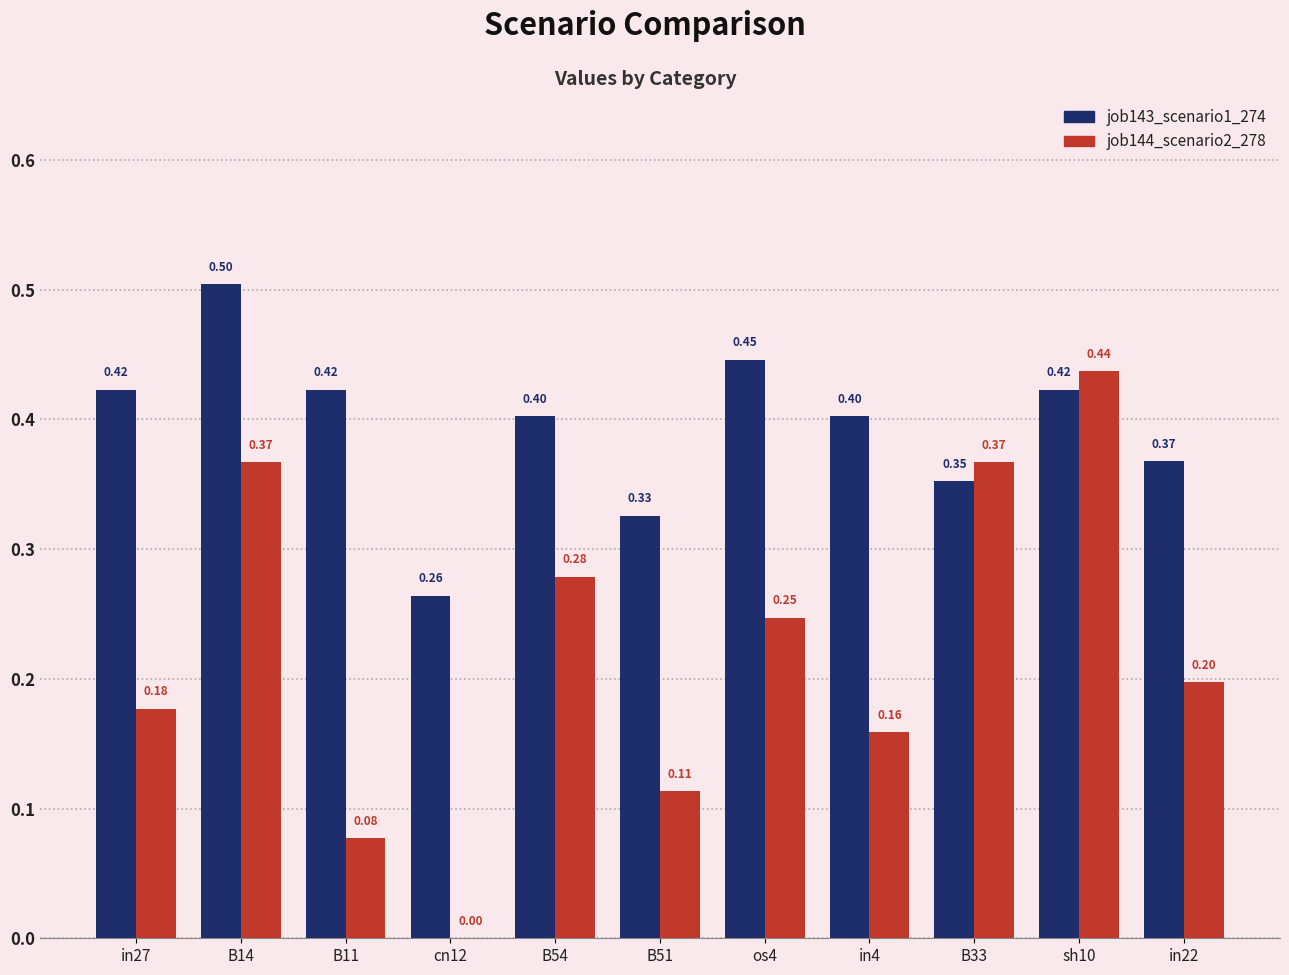

Which series has the largest total across all categories?

job143_scenario1_274